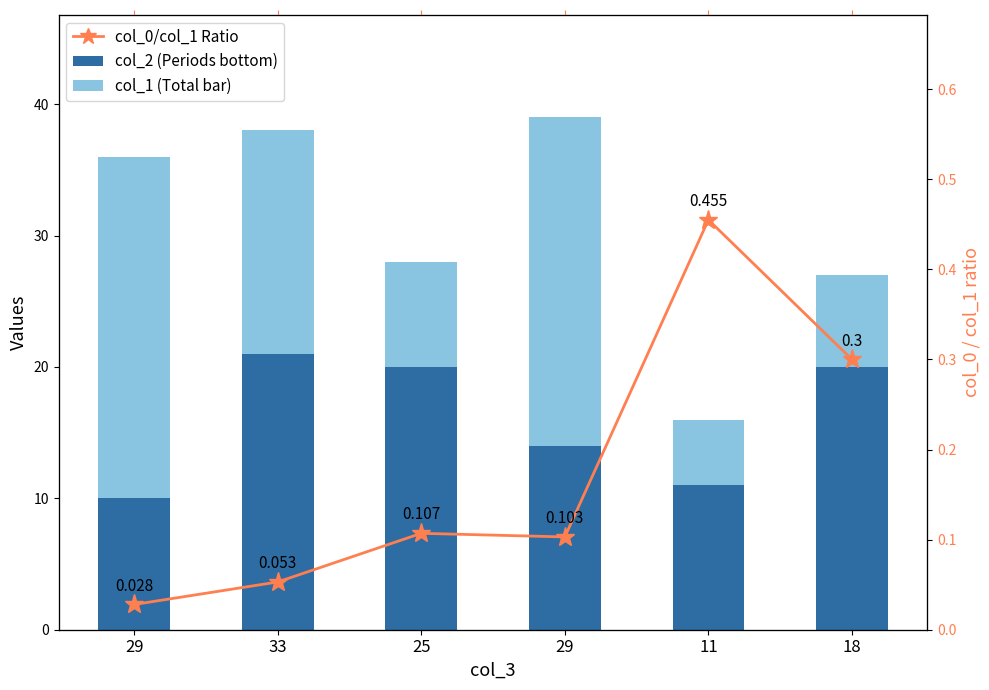

What is the value of the col_1 (total) bar at the 4th from the left?

26.0